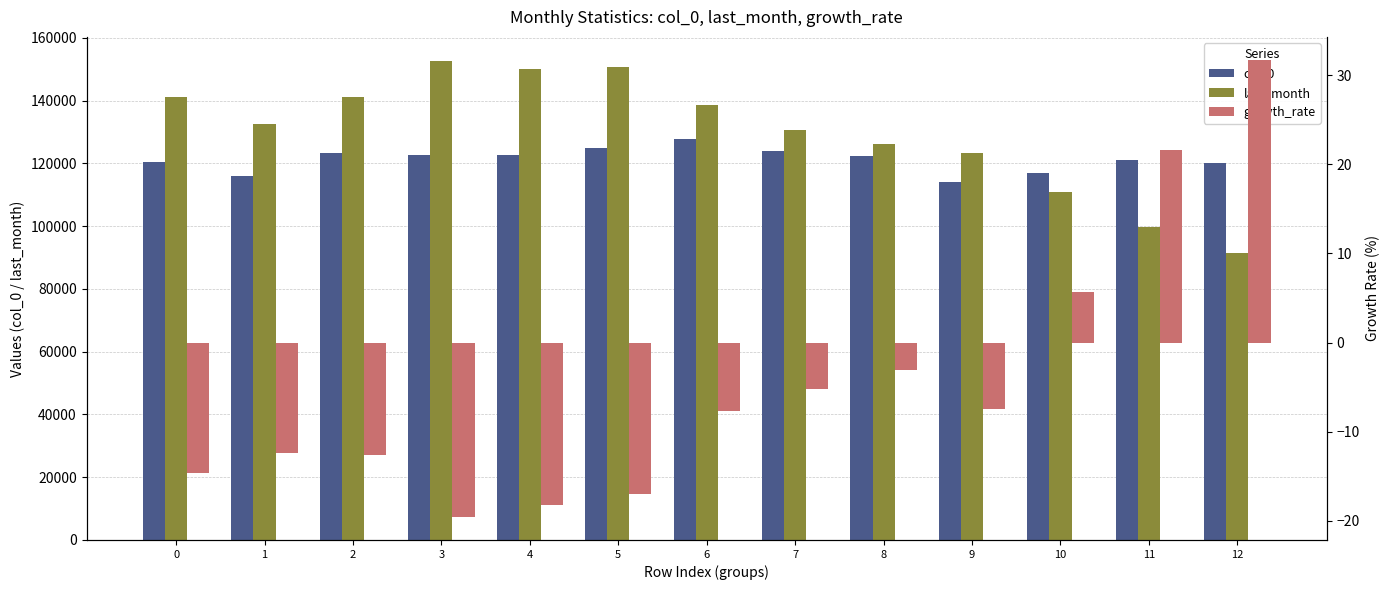

What is the difference between the maximum and minimum values in the col_0 series?

13628.0